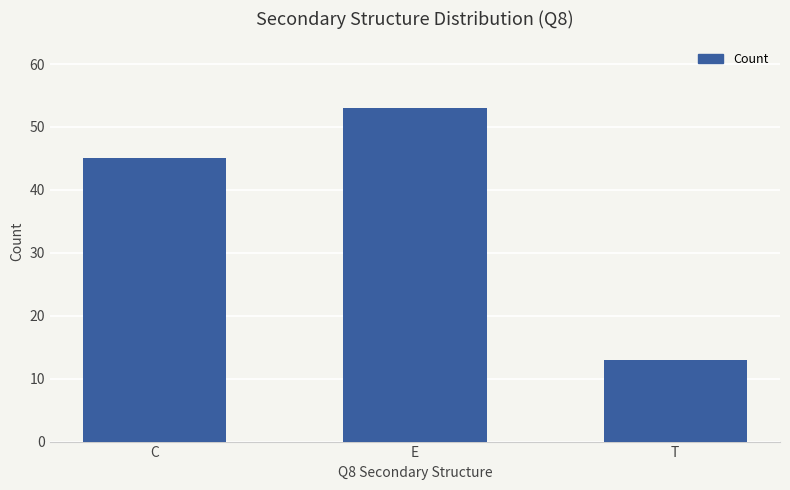

Which has a higher value, T or C?

C